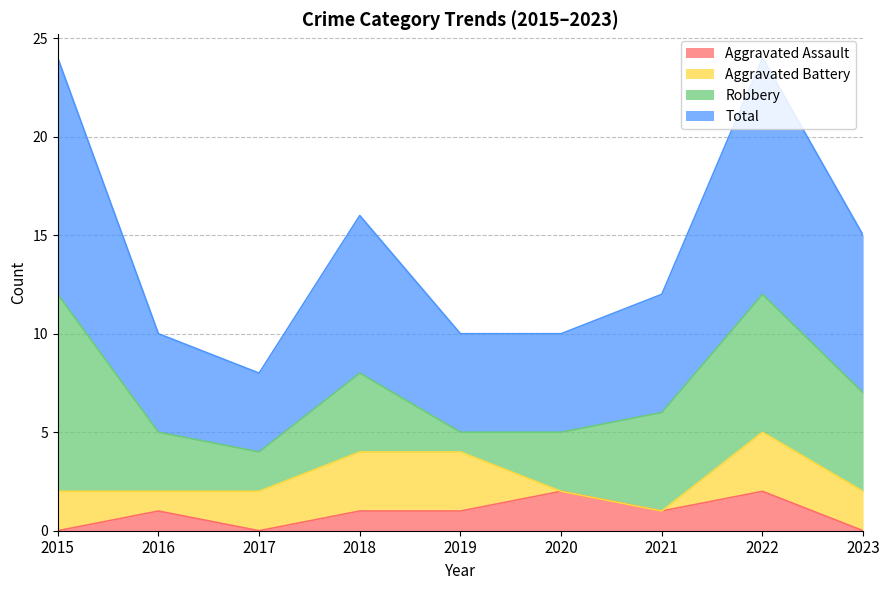

True or false: Total and Aggravated Assault cross at least once.

False